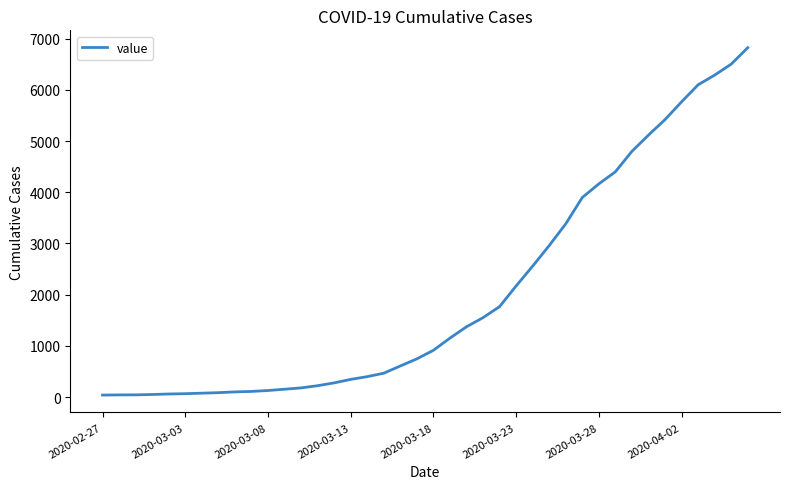

What is the maximum value shown in the chart?

6822